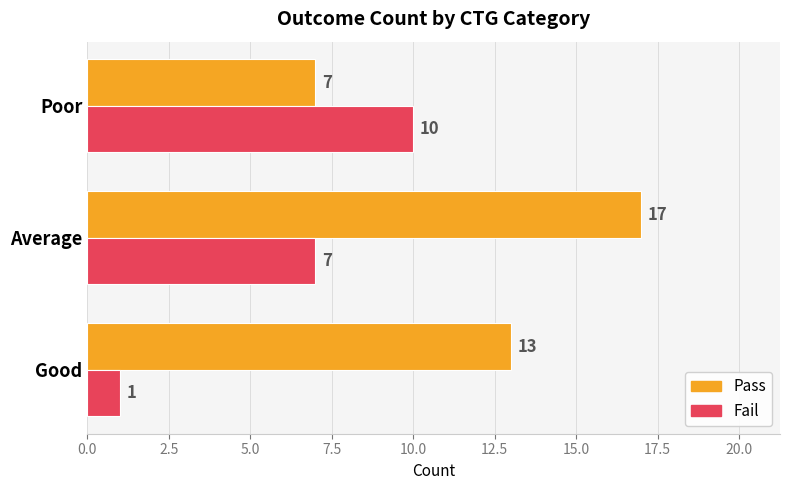

Is the value of Fail at Good greater than the value of Pass at Good?

No